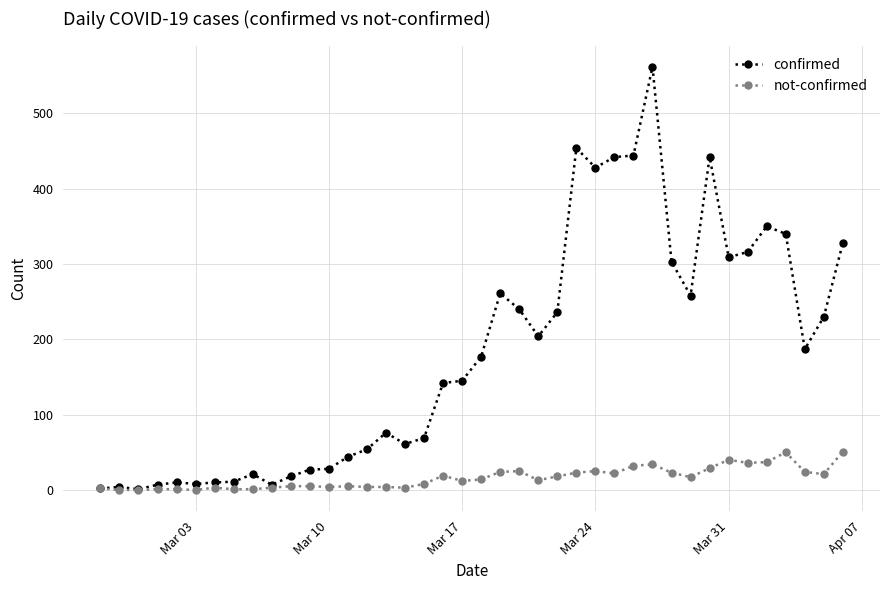

What is the value of the confirmed point at the 11th from the left?

18